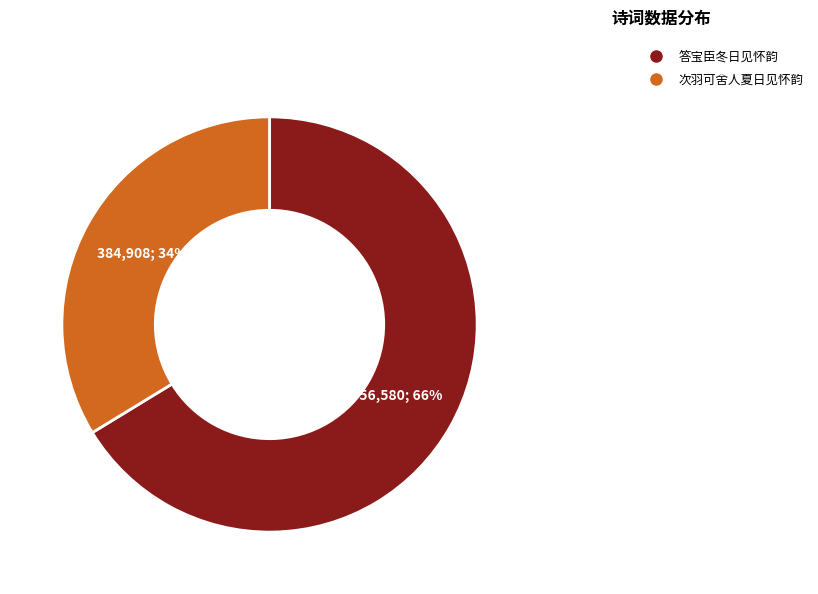

Is there a majority slice in this chart?

Yes